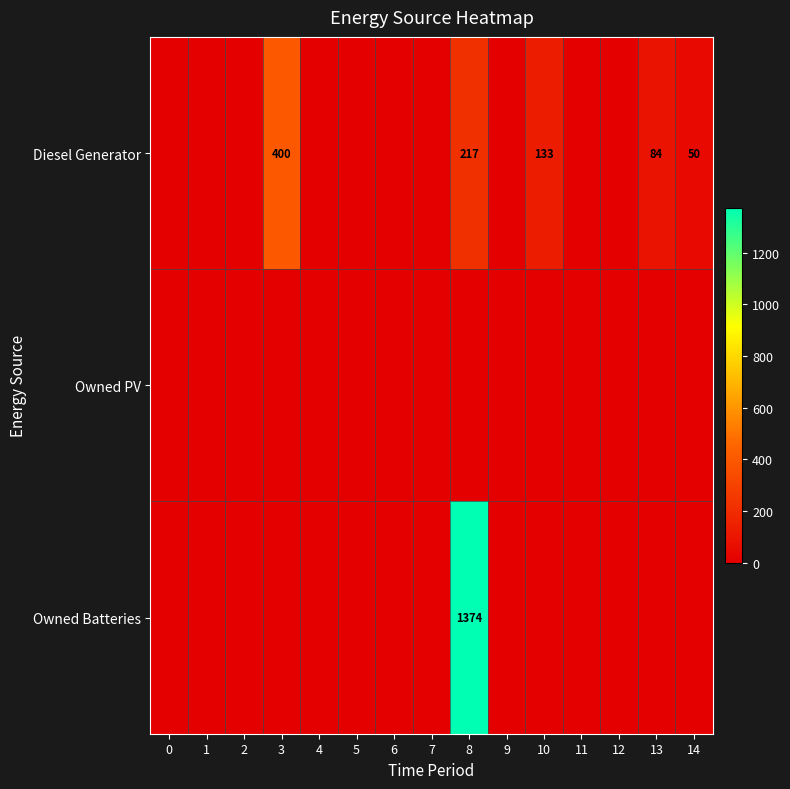

Count the number of categories in the chart.

15